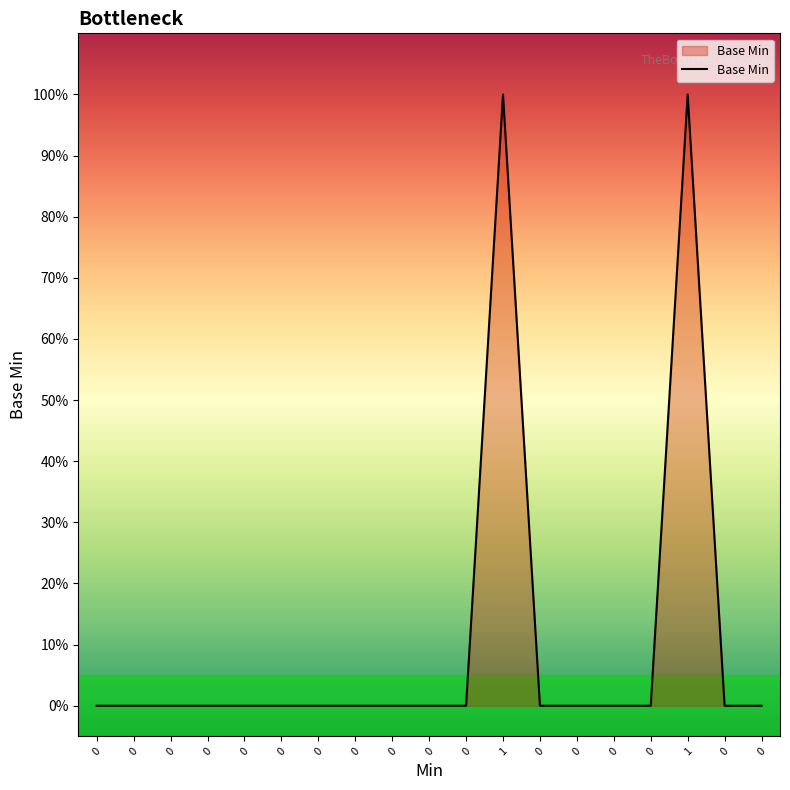

What is the maximum value shown in the chart?

1